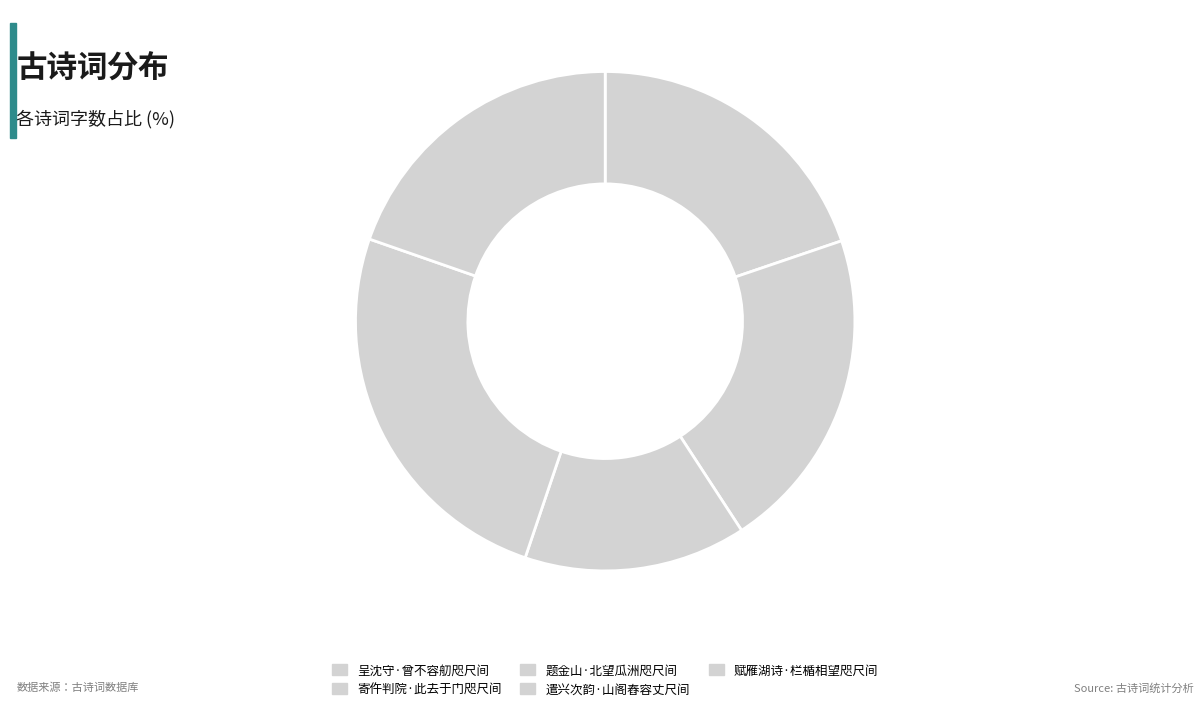

Does 题金山·北望瓜洲咫尺间 represent more than half of the total?

No